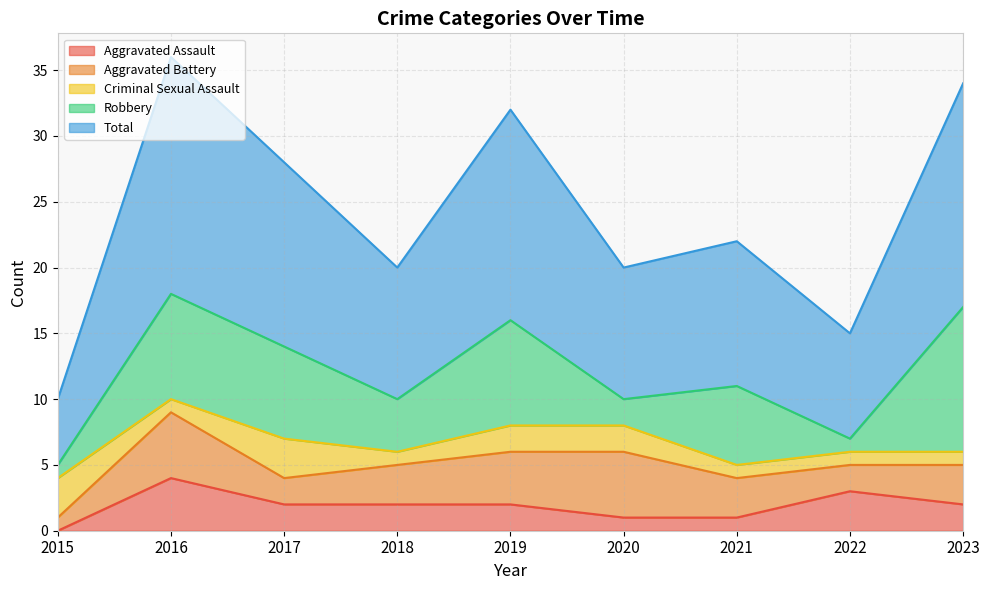

True or false: Criminal Sexual Assault and Total intersect in this chart.

False